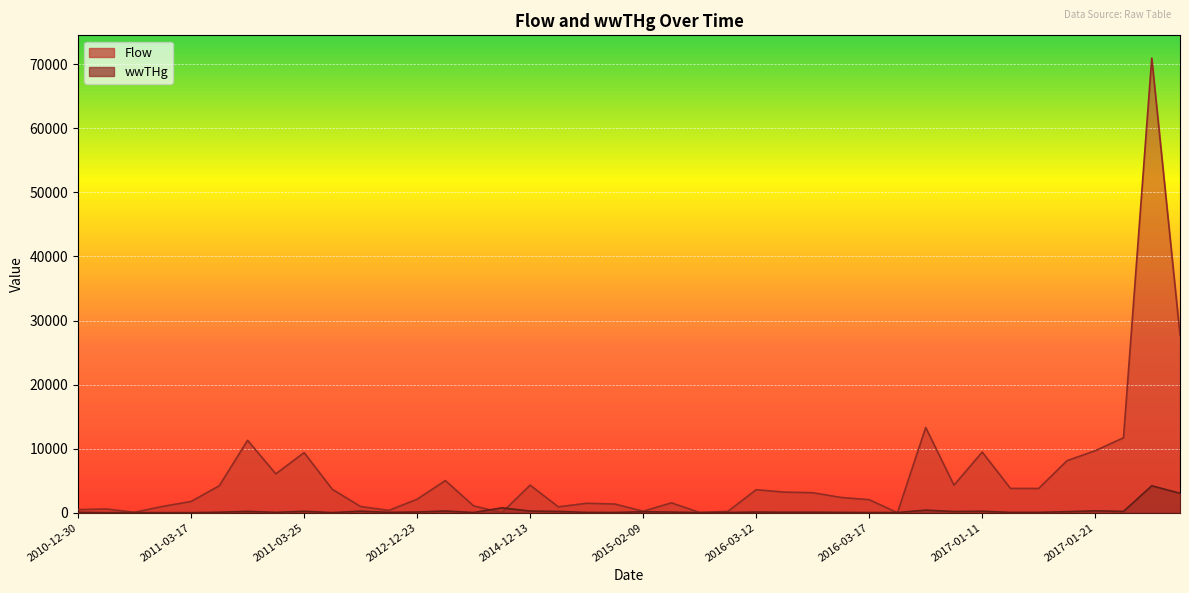

Which series ends up on top after the final intersection of wwTHg and Flow?

Flow